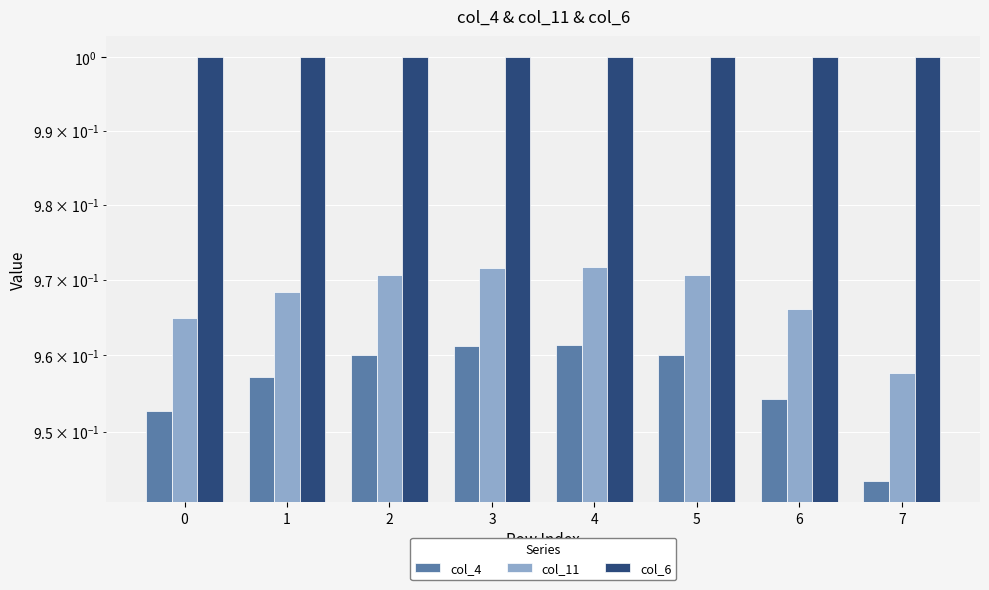

True or false: col_6 has a value of 0.3 at 4.

False